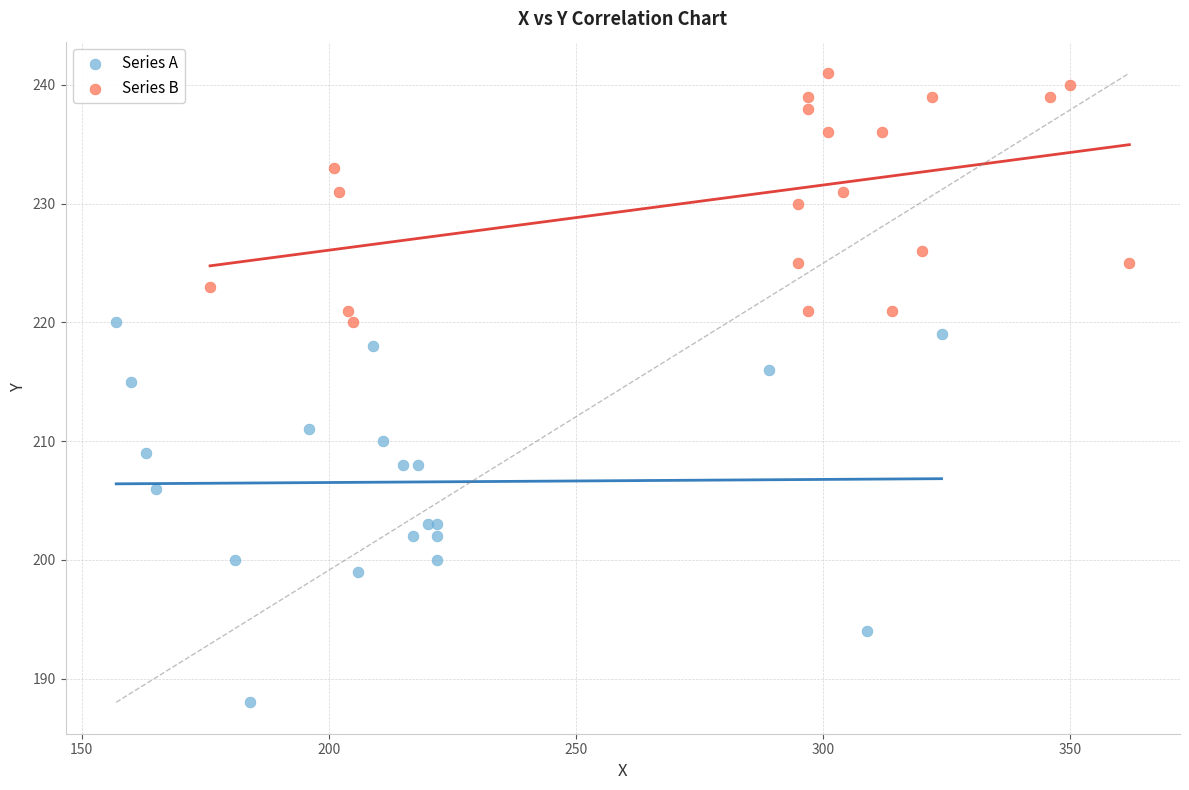

Which series reaches the minimum Y coordinate?

Series A